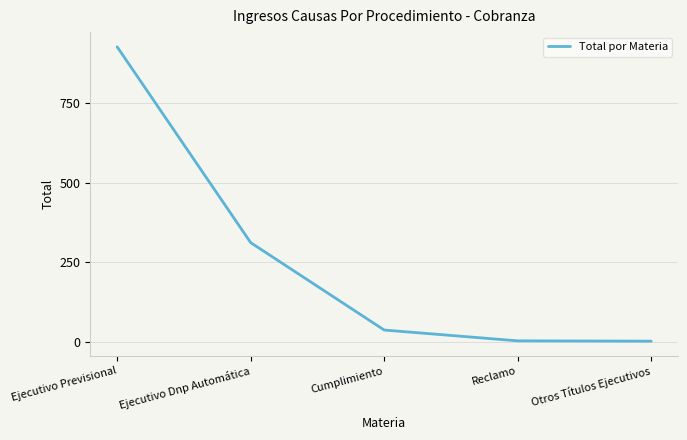

What is the change in value from Ejecutivo Dnp Automática to Reclamo?

-309